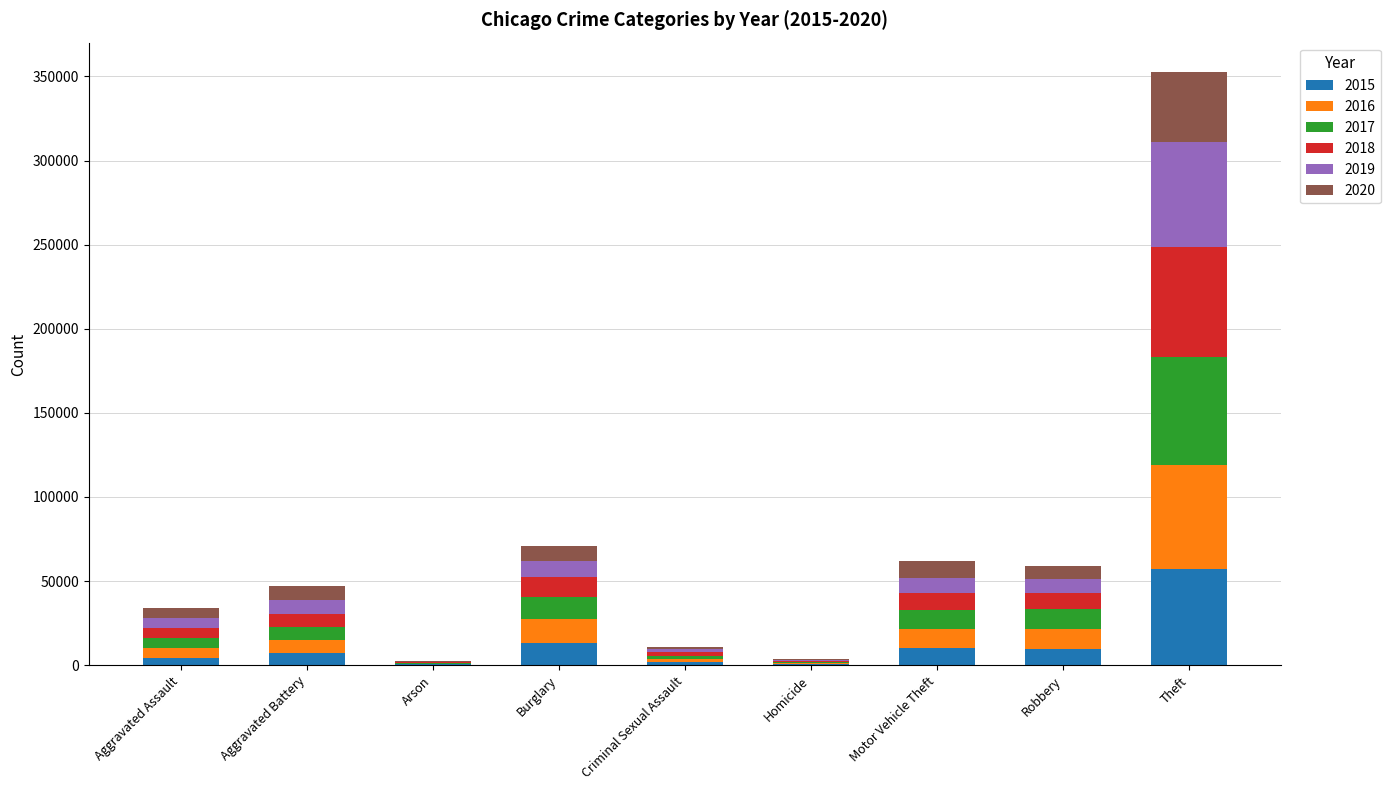

What is the total value across all series at Burglary?

70617